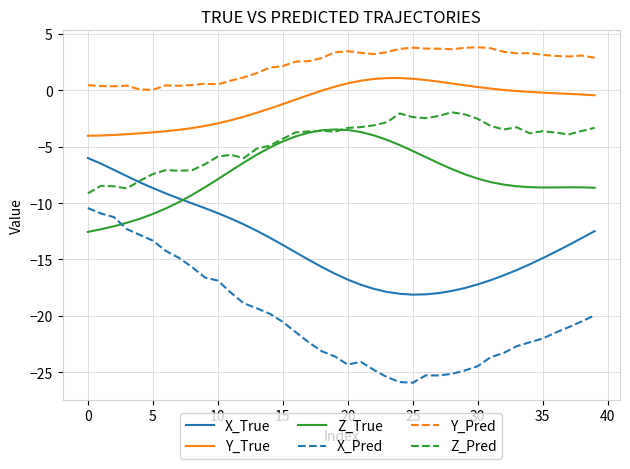

What are all the series names shown in the legend?

X_True, Y_True, Z_True, X_Pred, Y_Pred, Z_Pred